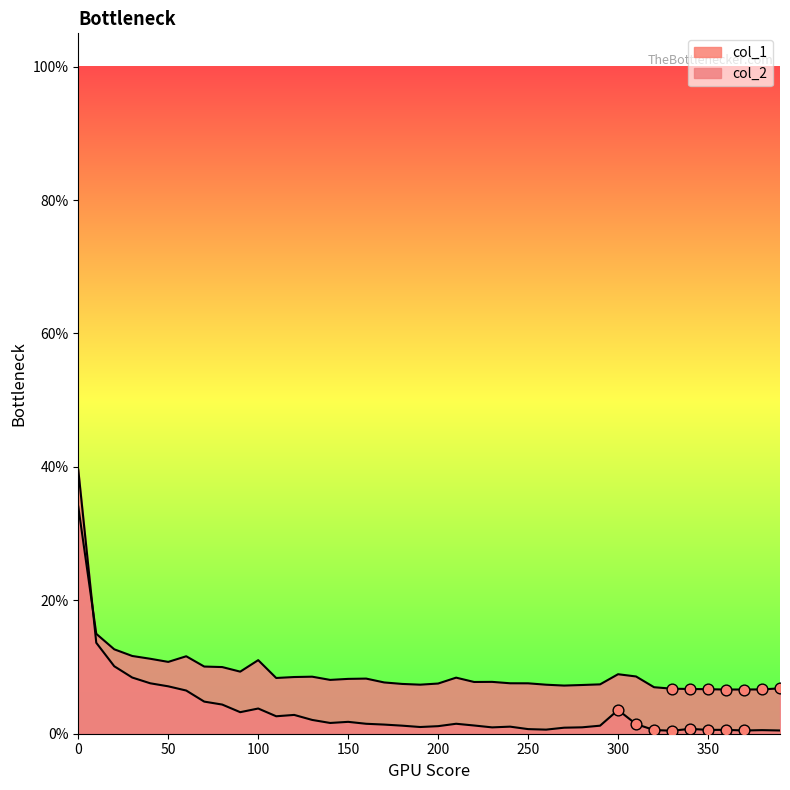

Which series has the largest Y range (max minus min)?

col_1